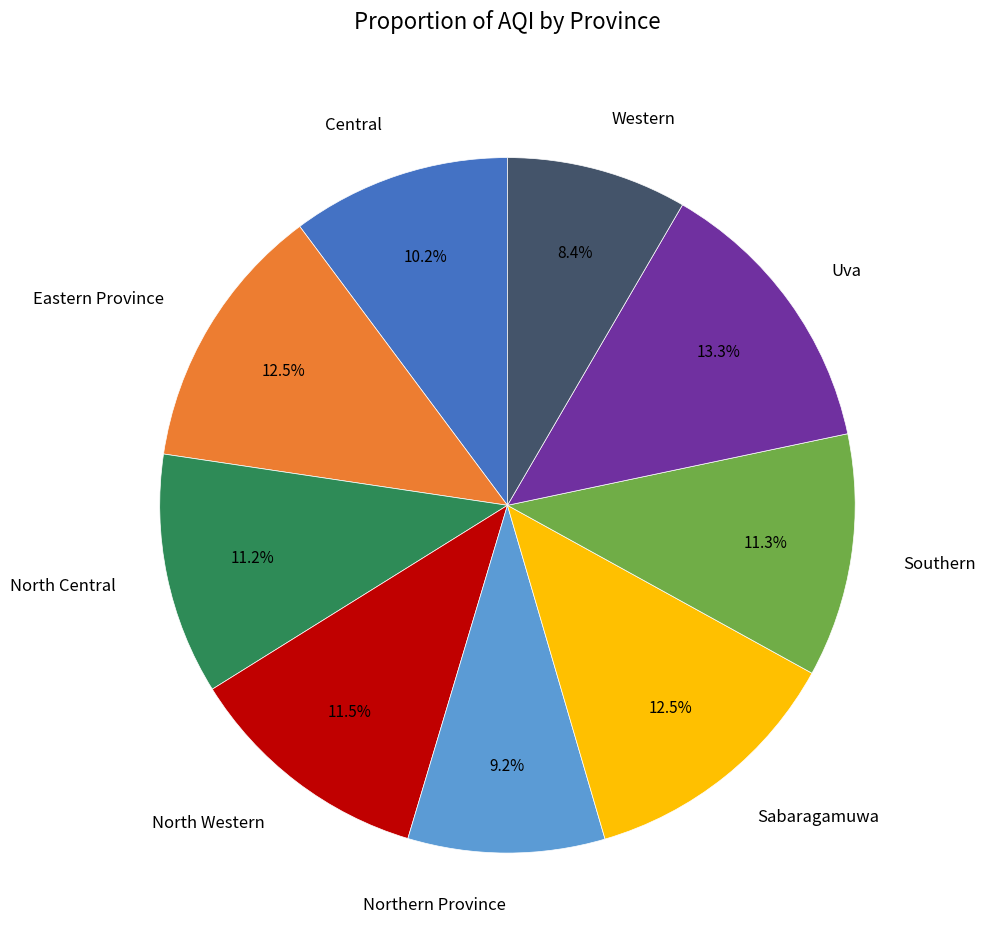

Approximately how many times larger is the value at Sabaragamuwa compared to Southern?

1.1